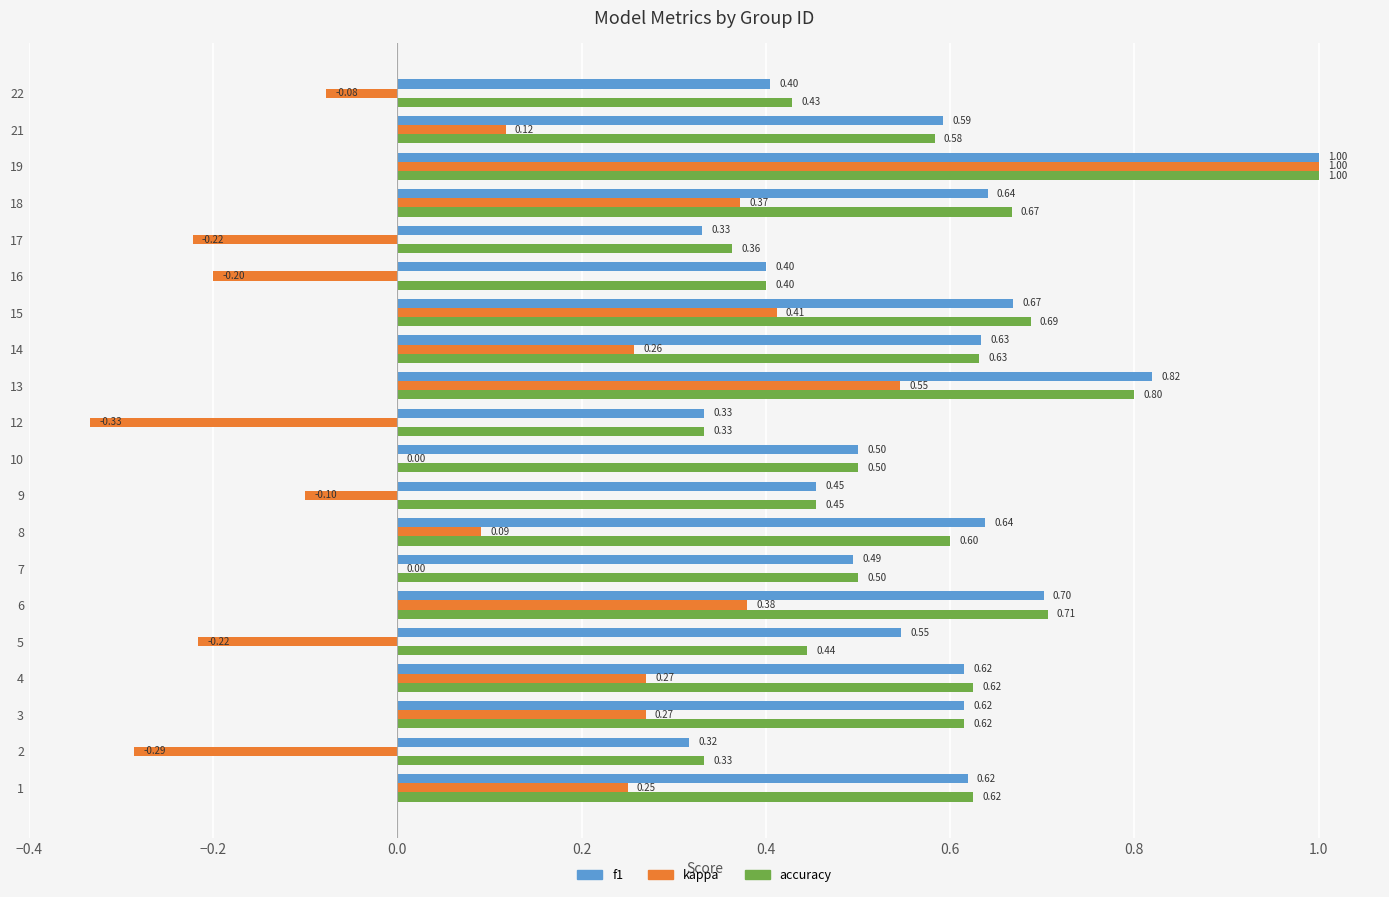

Which series changed the most between 1 and 10?

kappa